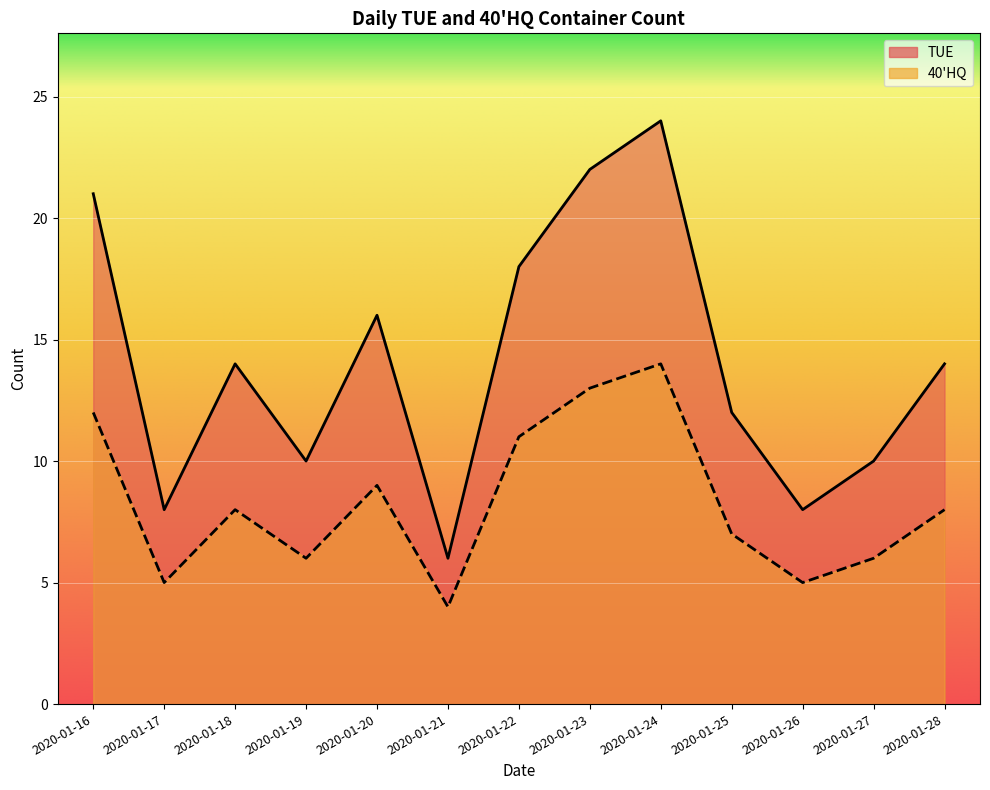

Which has a higher value, 2020-01-20 or 2020-01-28?

2020-01-20